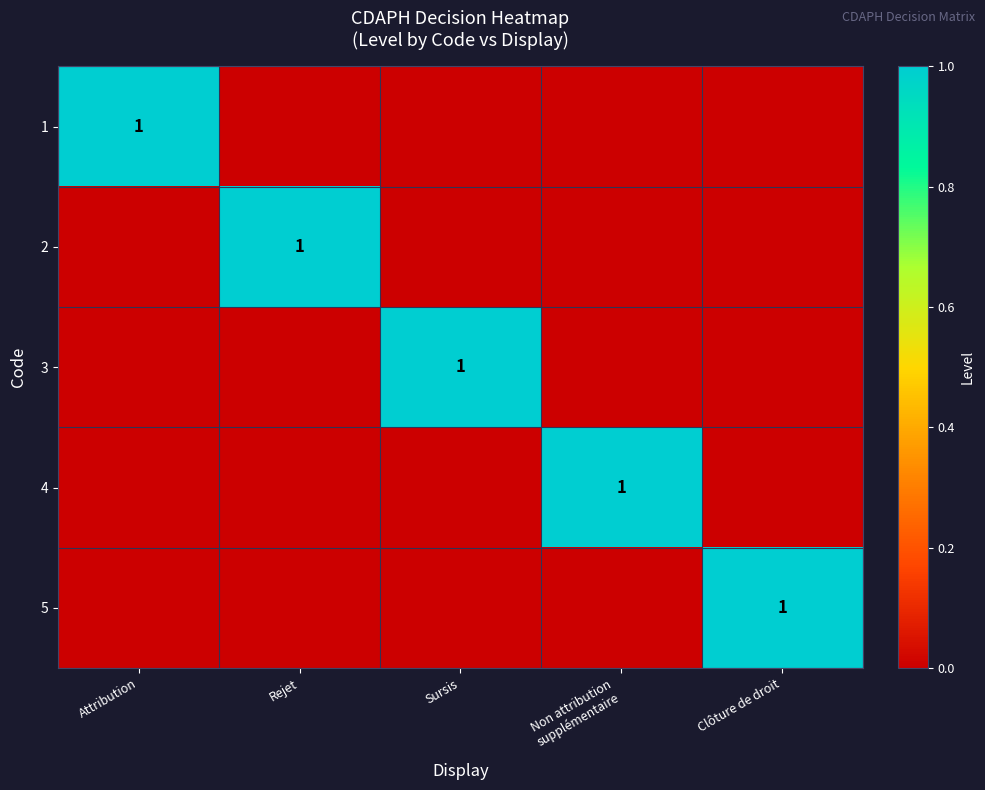

Count the number of data series in this chart.

5